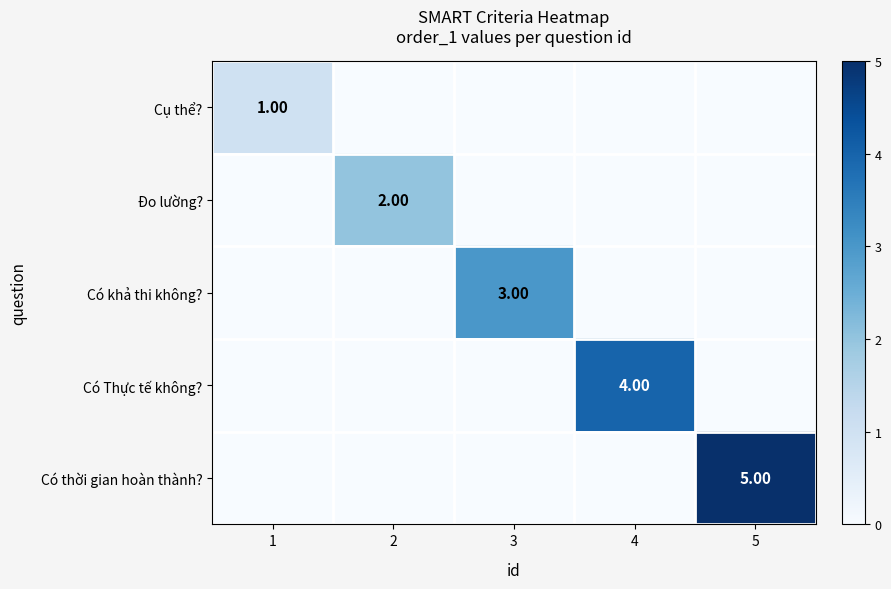

Count the Có thời gian hoàn thành? values in the range 0 to 1.

4